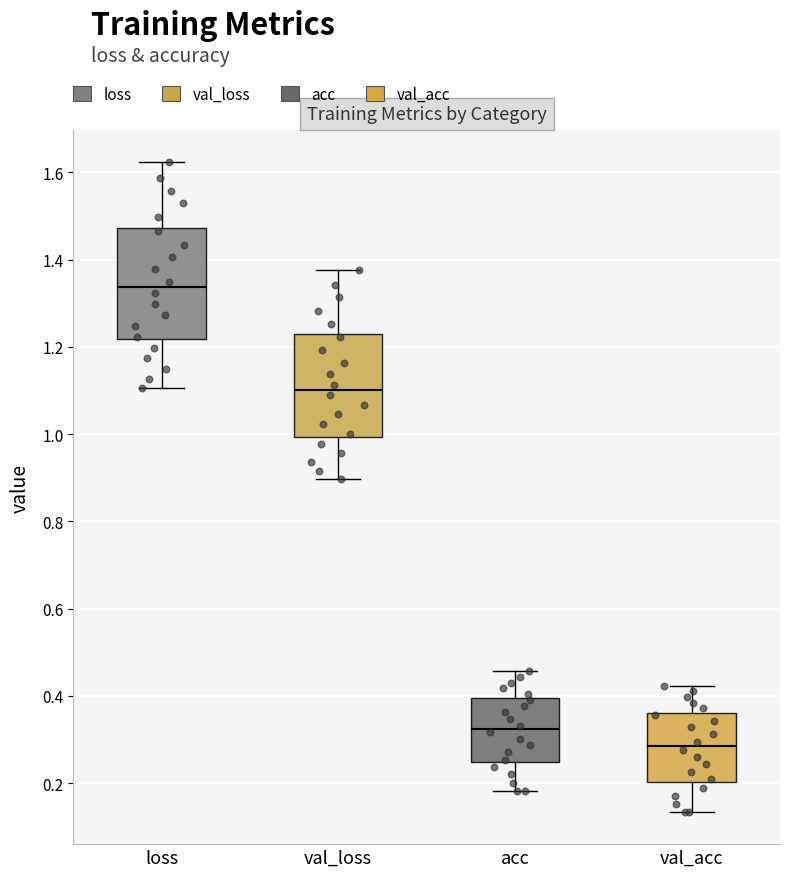

Reading left to right, transcribe this box plot: for each box, give where its median line is, the range the box spans, and where its two whiskers end, as read against the y-axis. The values are not printed on the chart, so give them approximately, as read against the axis.

loss: median 1.34, box 1.22 to 1.48, whiskers 1.10 to 1.62
val_loss: median 1.10, box 1.00 to 1.24, whiskers 0.90 to 1.38
acc: median 0.32, box 0.24 to 0.40, whiskers 0.18 to 0.46
val_acc: median 0.28, box 0.20 to 0.36, whiskers 0.14 to 0.42